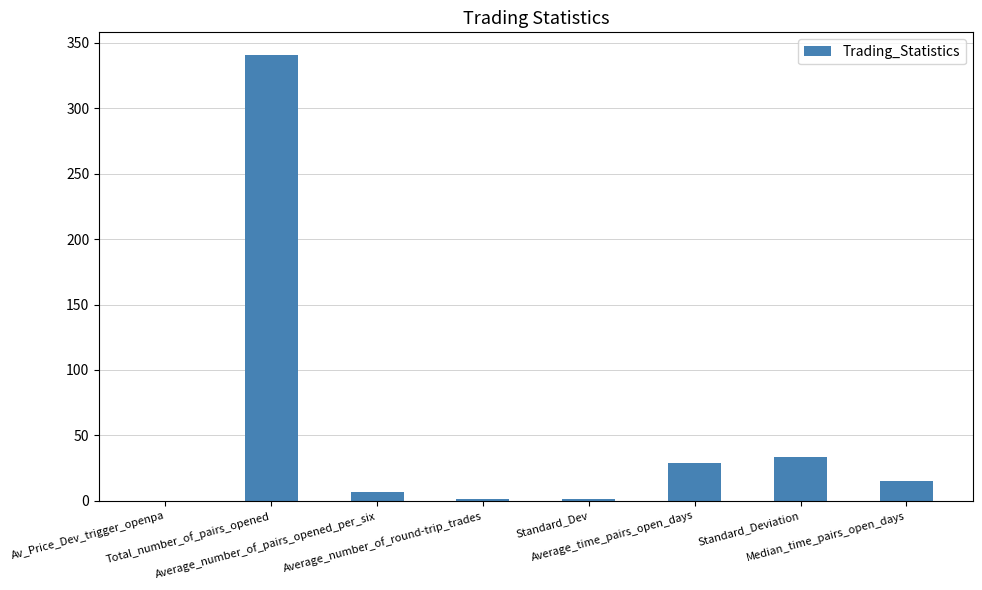

What is the greatest value displayed?

341.0